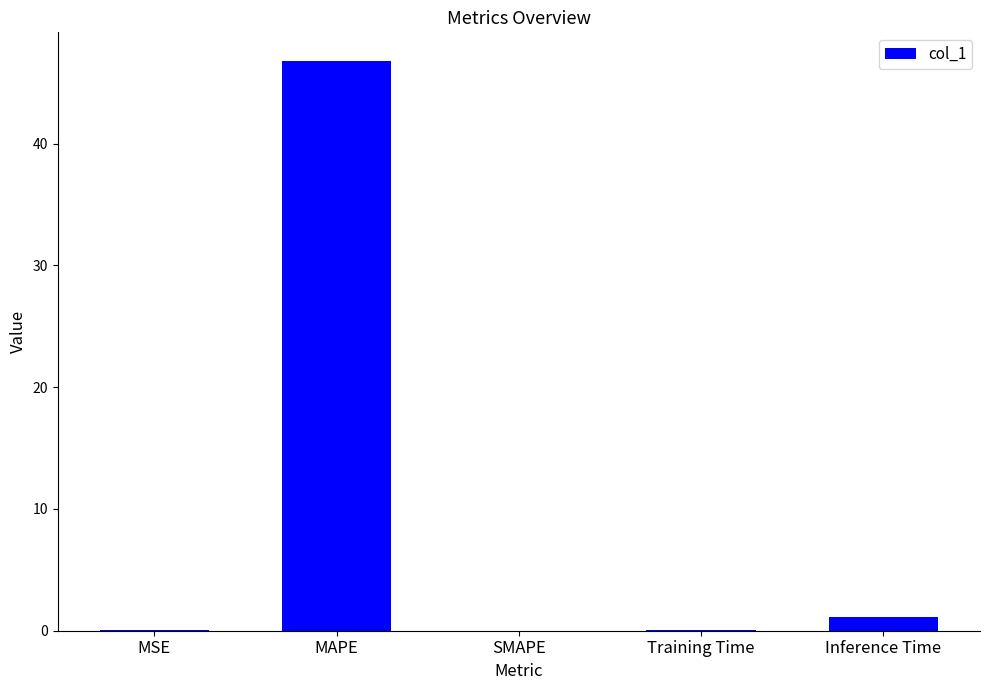

True or false: the data shows 1.1 at Inference Time.

True